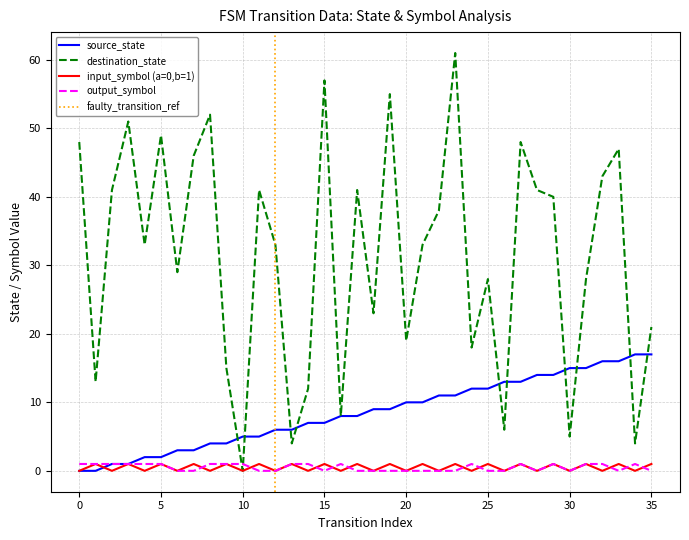

True or false: source_state has a value of 9 at 10.

False